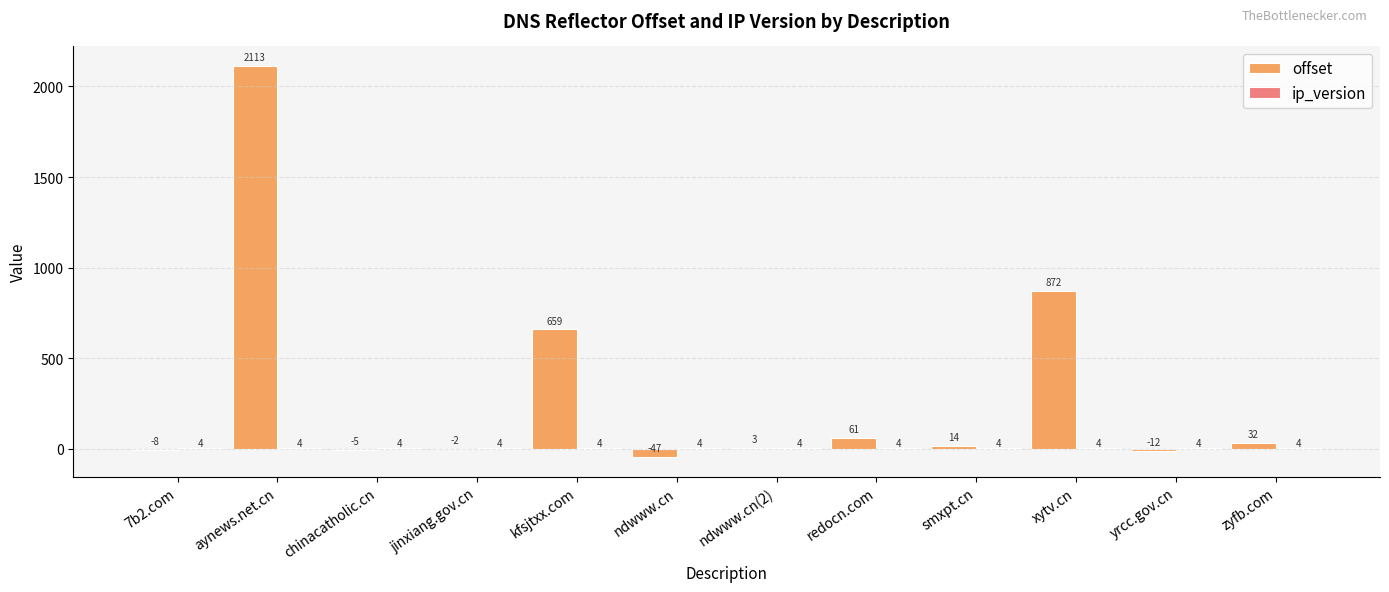

At which category is the sum across all series the highest?

aynews.net.cn